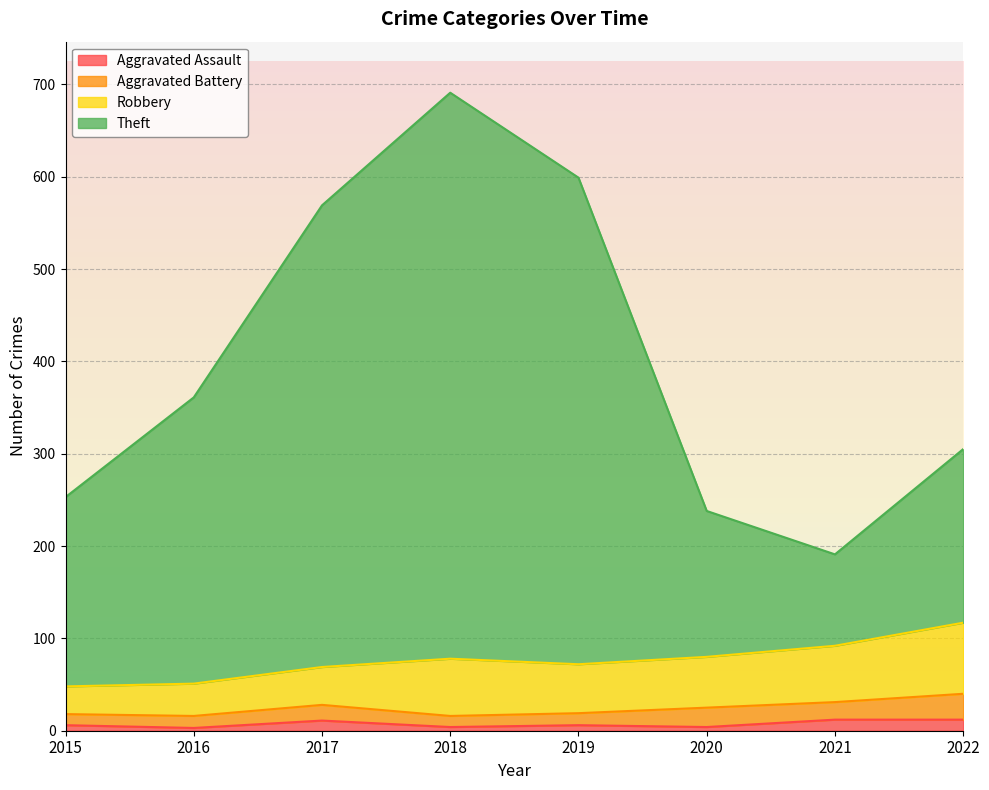

What is the difference between the maximum and second lowest values in the Aggravated Assault series?

8